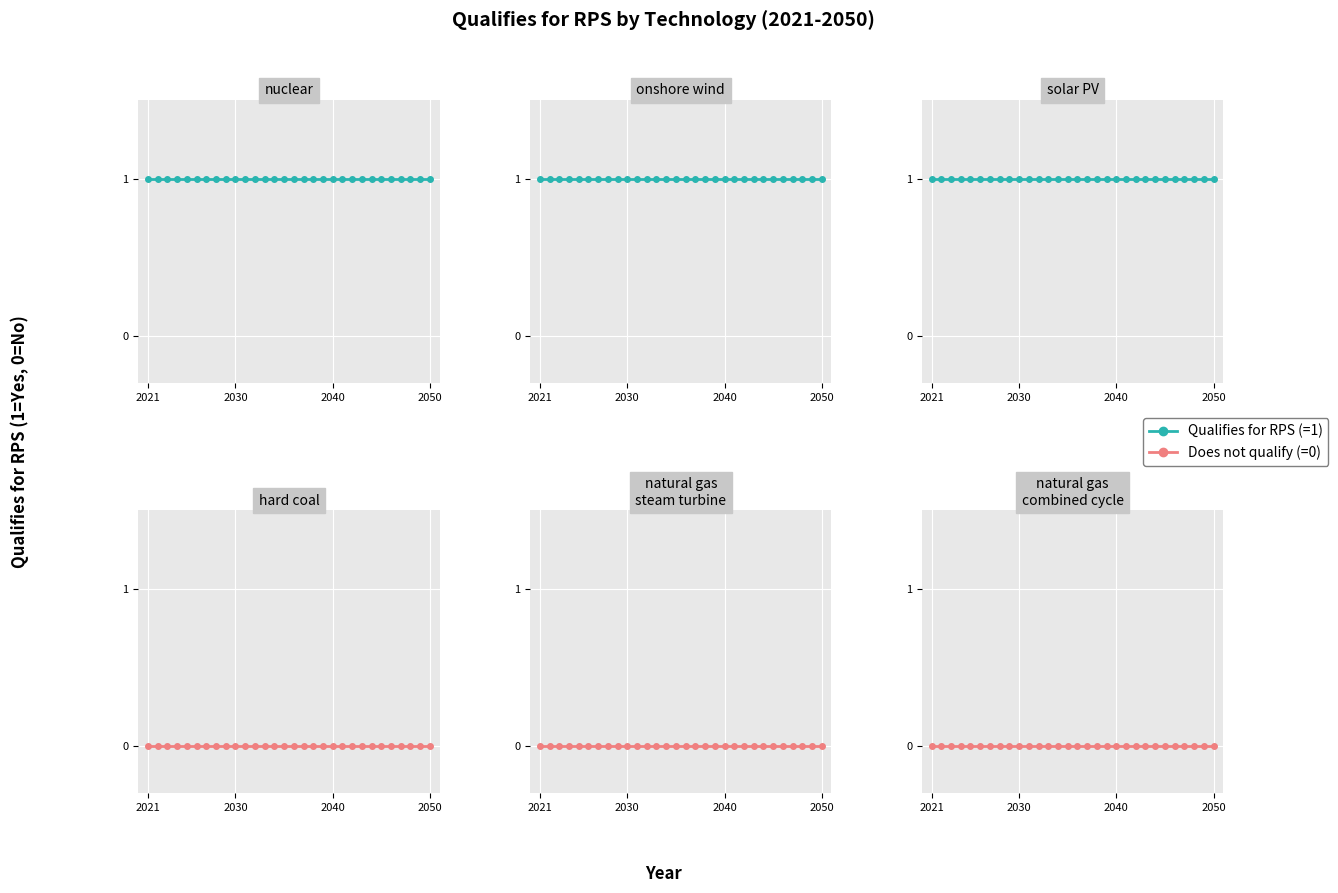

Which series has the widest spread of values?

nuclear